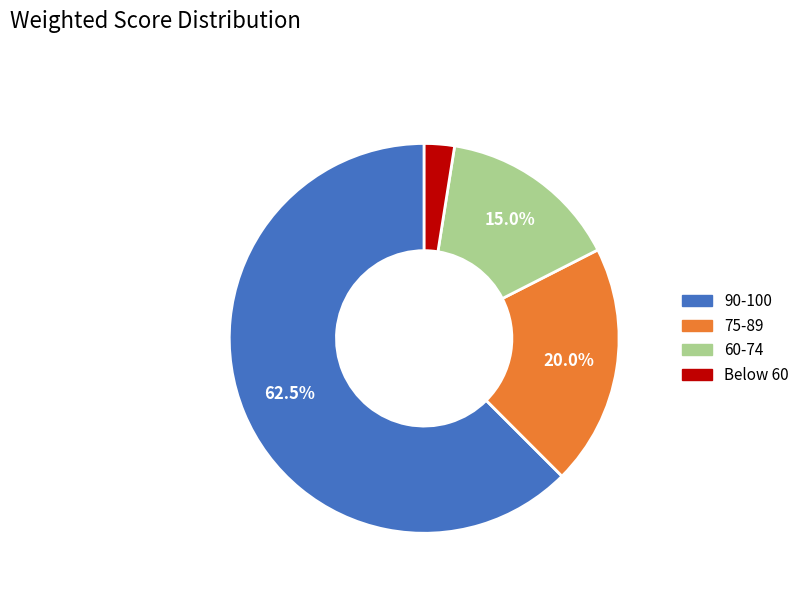

How many slices are in this pie chart?

4